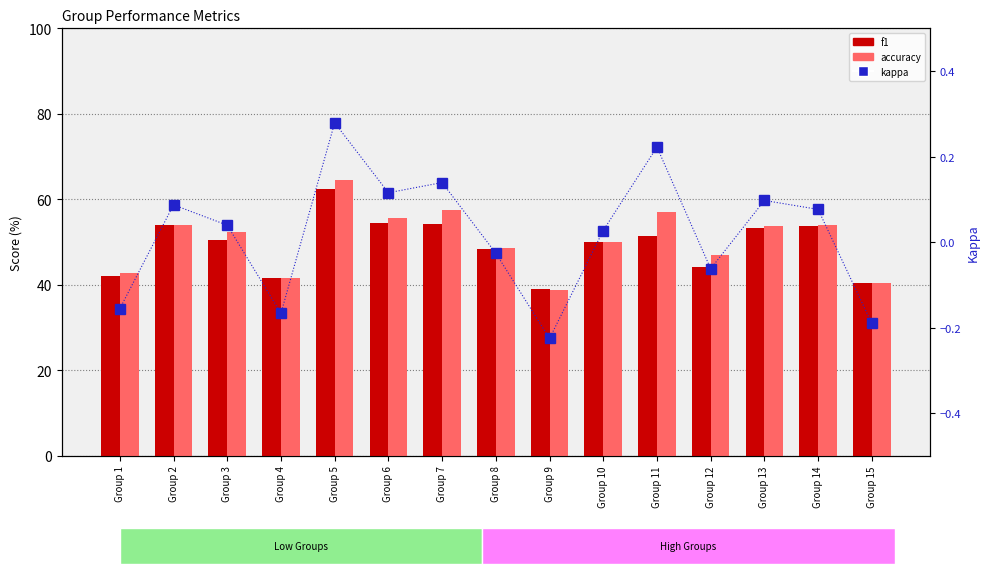

What is the sum of all accuracy values?

758.0